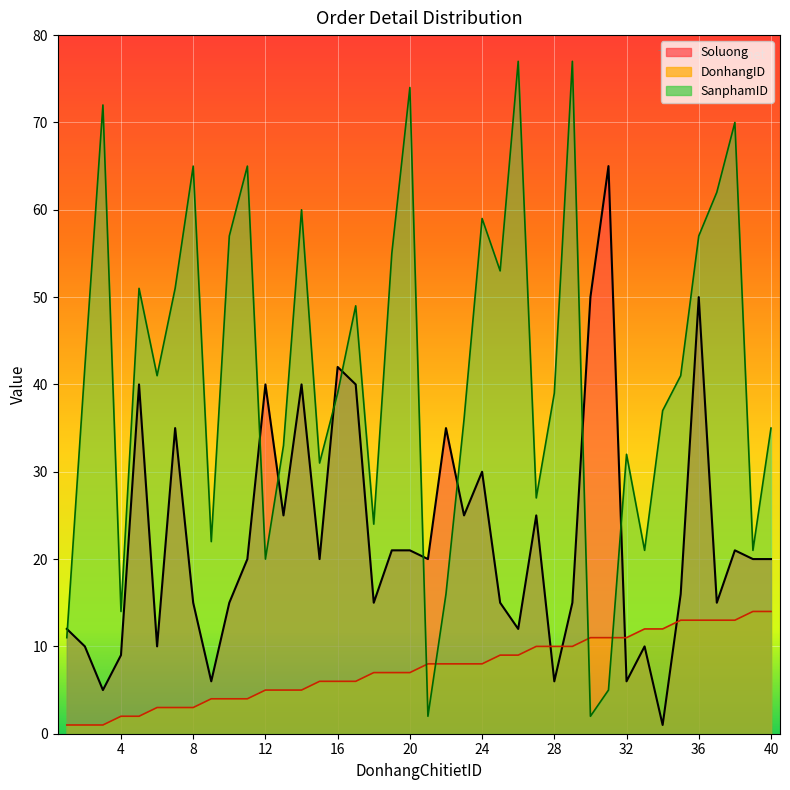

True or false: SanphamID and DonhangID cross at least once.

True